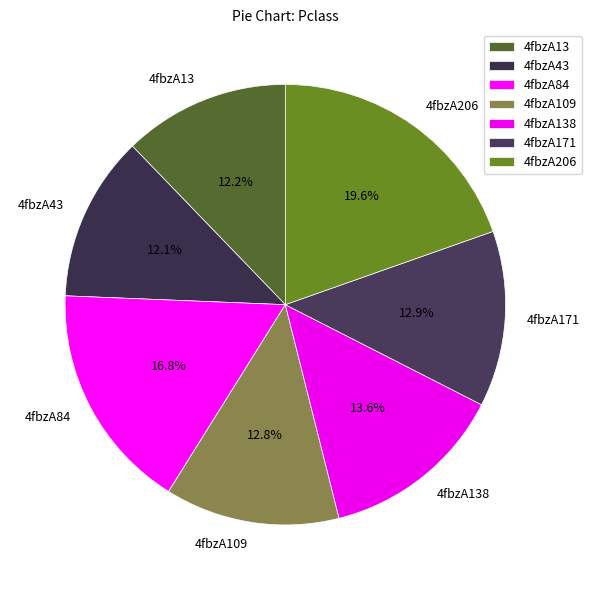

Does any single category account for the majority?

No